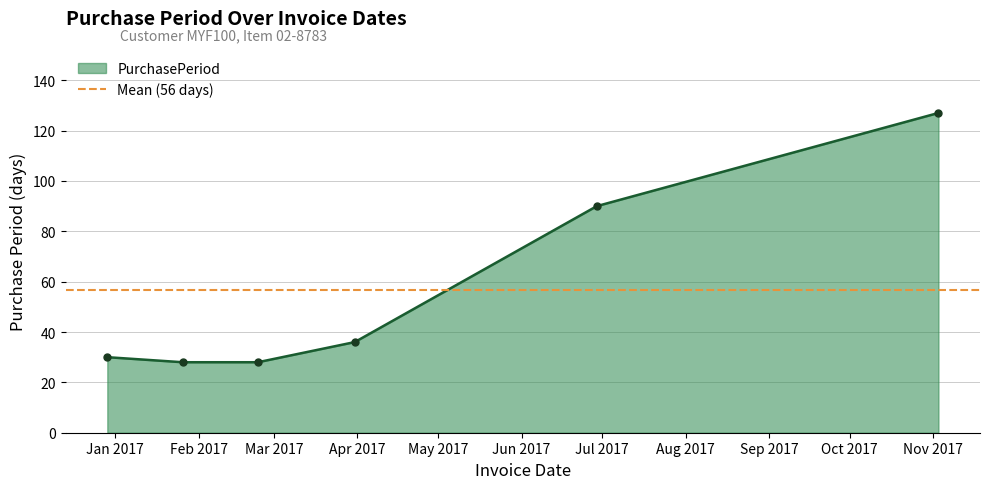

What value does the data have at 2017-06-29?

90